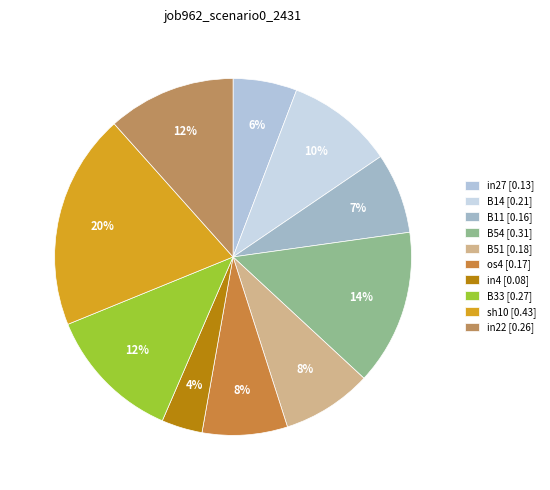

Which slice is the largest?

sh10